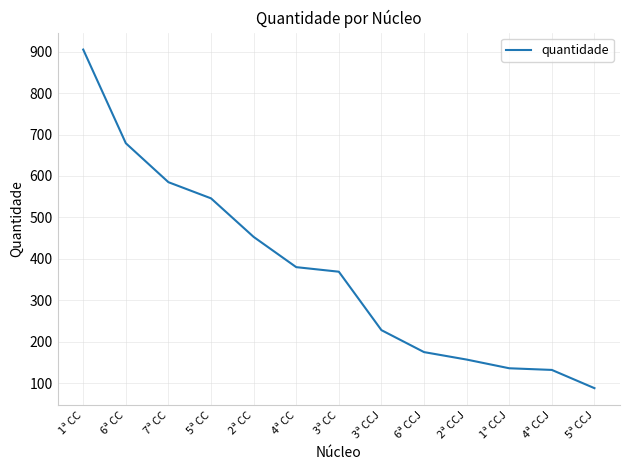

Which label corresponds to the largest value in the chart?

1ª CC